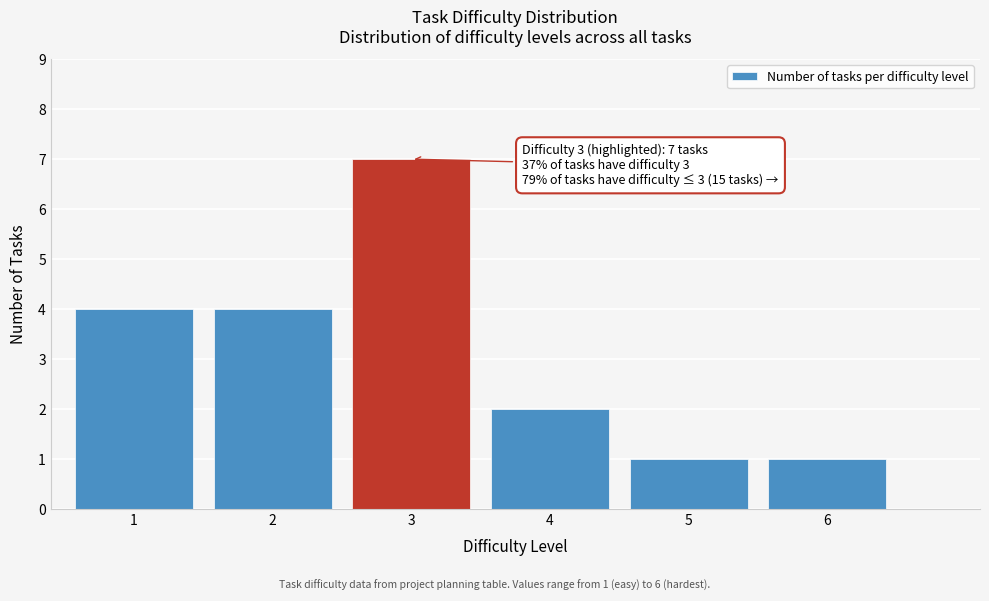

Reading right to left, what are all the values shown in this chart?

1	1	2	7	4	4